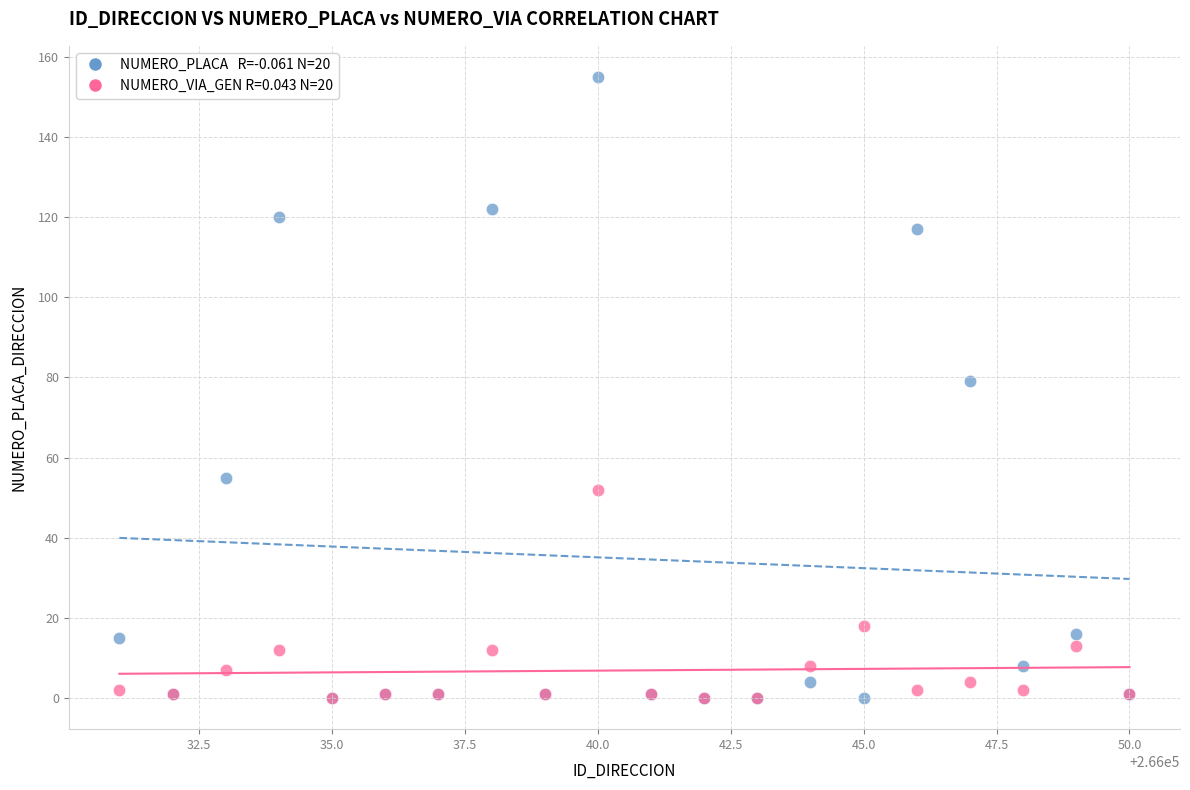

Across all series, what Y value is closest to 77?

79